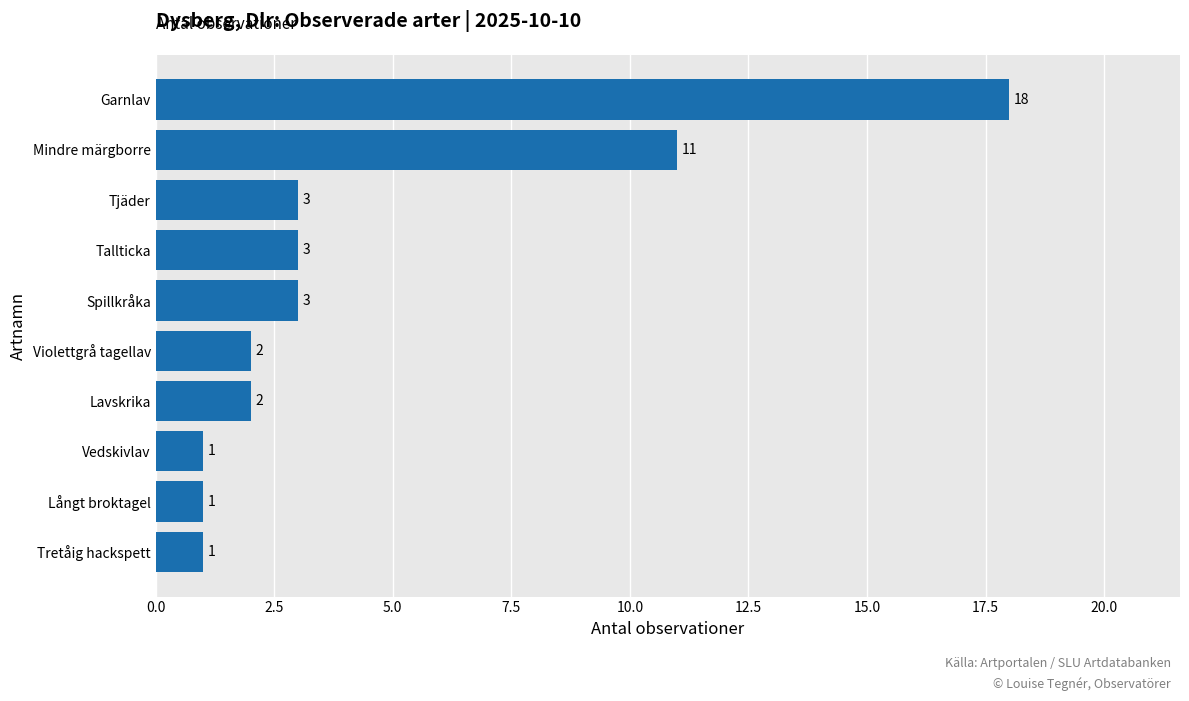

The value at Violettgrå tagellav is 2. True or false?

True